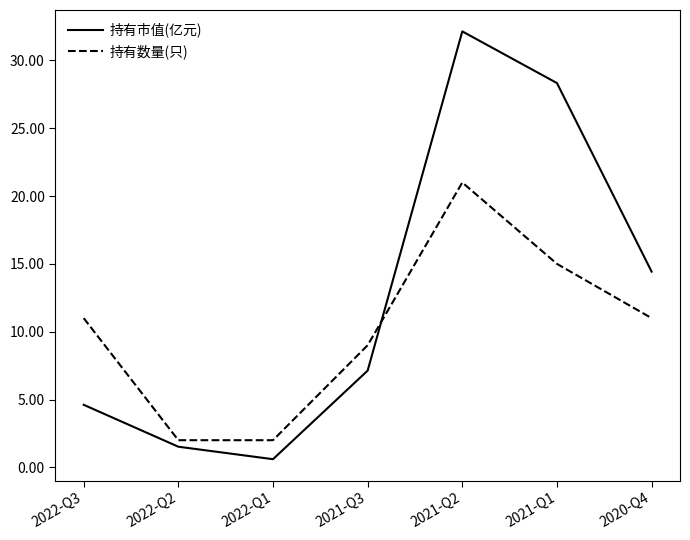

Rank the series by their maximum value, from lowest to highest.

持有数量(只), 持有市值(亿元)